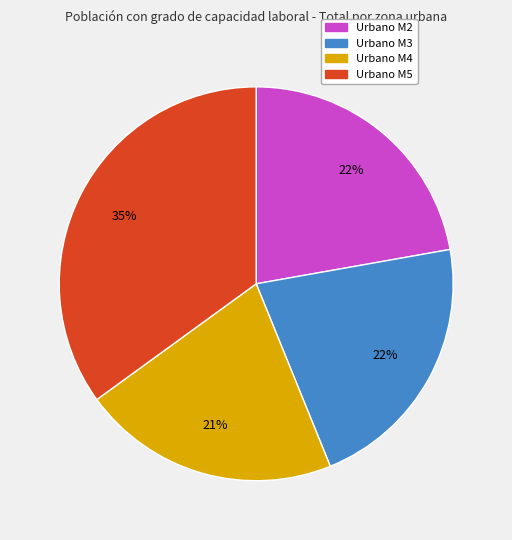

What is the smallest slice in the pie chart?

Urbano M4